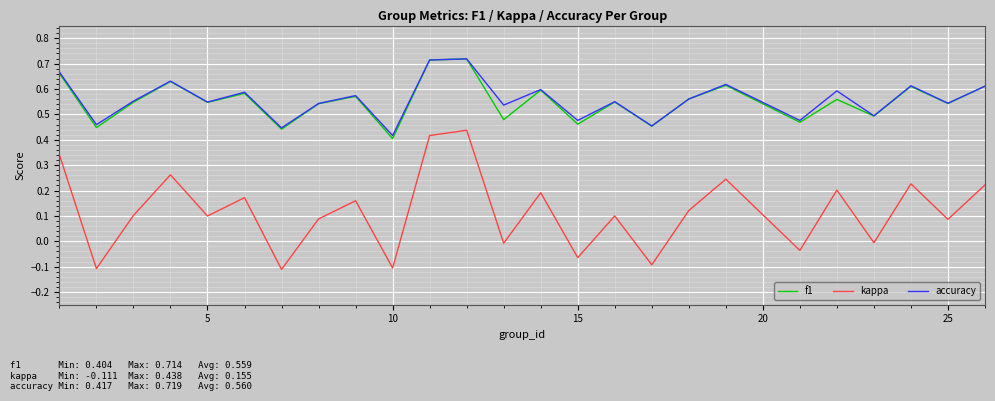

Does the chart have visible grid lines?

Yes